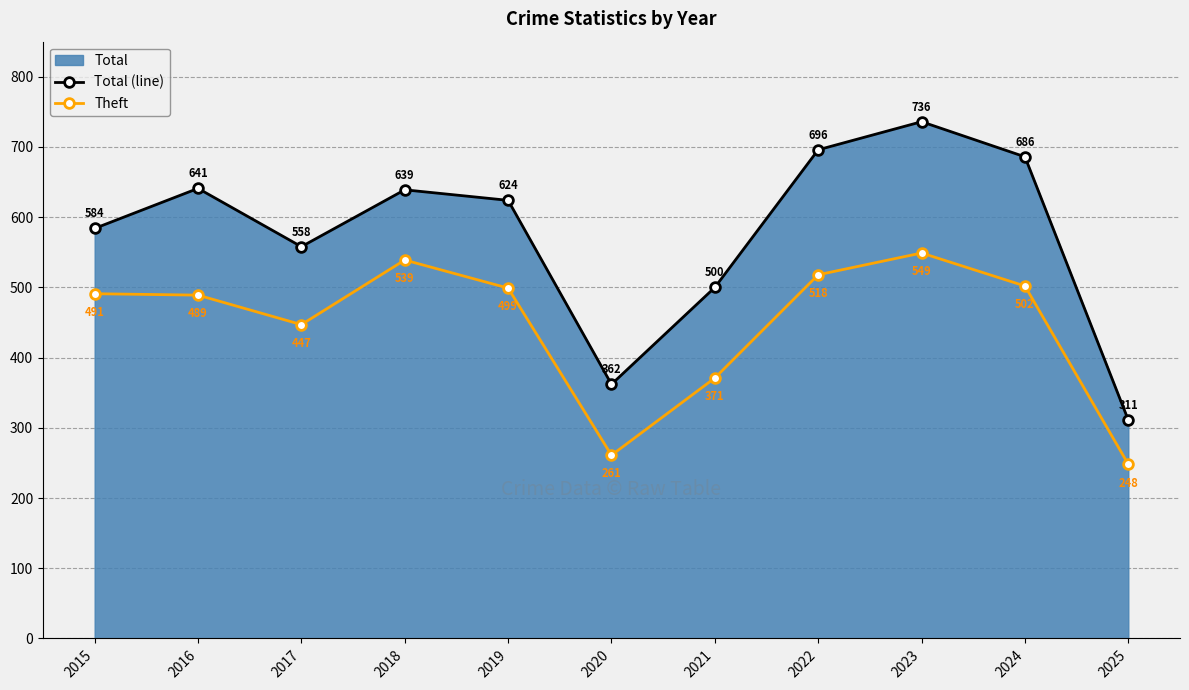

At which label is Theft closest to 398?

2021